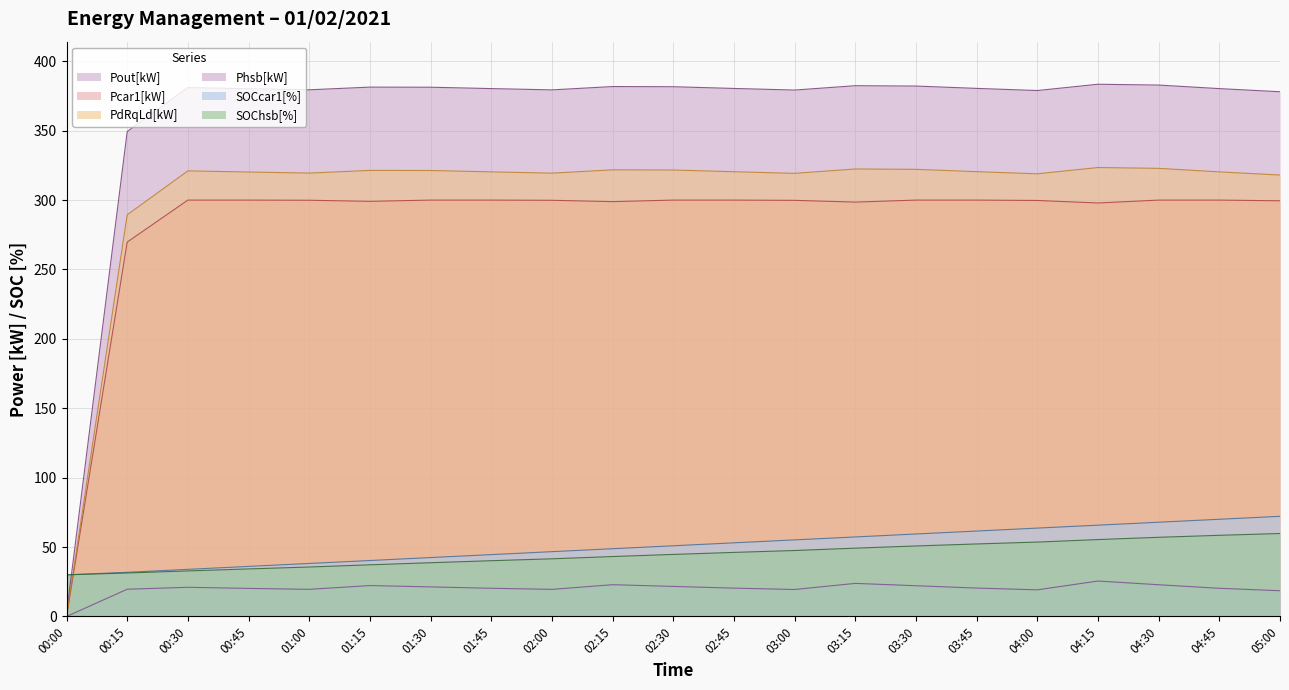

Reading right to left, extract all data points from this chart.

Pout[kW]: 05:00=378.1	04:45=380.3	04:30=382.9	04:15=383.5	04:00=378.9	03:45=380.5	03:30=382.2	03:15=382.4	03:00=379.3	02:45=380.4	02:30=381.7	02:15=381.8	02:00=379.4	01:45=380.3	01:30=381.3	01:15=381.4	01:00=379.5	00:45=380.2	00:30=381.0	00:15=349.4	00:00=2.0
PdRqLd[kW]: 05:00=318.1	04:45=320.3	04:30=322.9	04:15=323.5	04:00=318.9	03:45=320.5	03:30=322.2	03:15=322.4	03:00=319.3	02:45=320.4	02:30=321.7	02:15=321.8	02:00=319.4	01:45=320.3	01:30=321.3	01:15=321.4	01:00=319.5	00:45=320.2	00:30=321.0	00:15=289.4	00:00=0.0
Phsb[kW]: 05:00=18.6	04:45=20.3	04:30=22.9	04:15=25.6	04:00=19.2	03:45=20.5	03:30=22.2	03:15=23.9	03:00=19.5	02:45=20.4	02:30=21.7	02:15=22.9	02:00=19.5	01:45=20.3	01:30=21.3	01:15=22.3	01:00=19.6	00:45=20.2	00:30=21.0	00:15=19.6	00:00=0.0
SOChsb[%]: 05:00=59.8	04:45=58.5	04:30=57.0	04:15=55.4	04:00=53.6	03:45=52.3	03:30=50.8	03:15=49.2	03:00=47.5	02:45=46.2	02:30=44.7	02:15=43.2	02:00=41.6	01:45=40.2	01:30=38.7	01:15=37.2	01:00=35.6	00:45=34.3	00:30=32.8	00:15=31.3	00:00=30.0
SOCcar1[%]: 05:00=72.2	04:45=70.0	04:30=67.9	04:15=65.8	04:00=63.7	03:45=61.6	03:30=59.4	03:15=57.3	03:00=55.2	02:45=53.1	02:30=51.0	02:15=48.8	02:00=46.7	01:45=44.6	01:30=42.5	01:15=40.3	01:00=38.2	00:45=36.1	00:30=34.0	00:15=31.8	00:00=30.0
Pcar1[kW]: 05:00=299.5	04:45=300.0	04:30=300.0	04:15=297.9	04:00=299.7	03:45=300.0	03:30=300.0	03:15=298.6	03:00=299.8	02:45=300.0	02:30=300.0	02:15=298.9	02:00=299.9	01:45=300.0	01:30=300.0	01:15=299.1	01:00=299.9	00:45=300.0	00:30=300.0	00:15=269.7	00:00=0.0